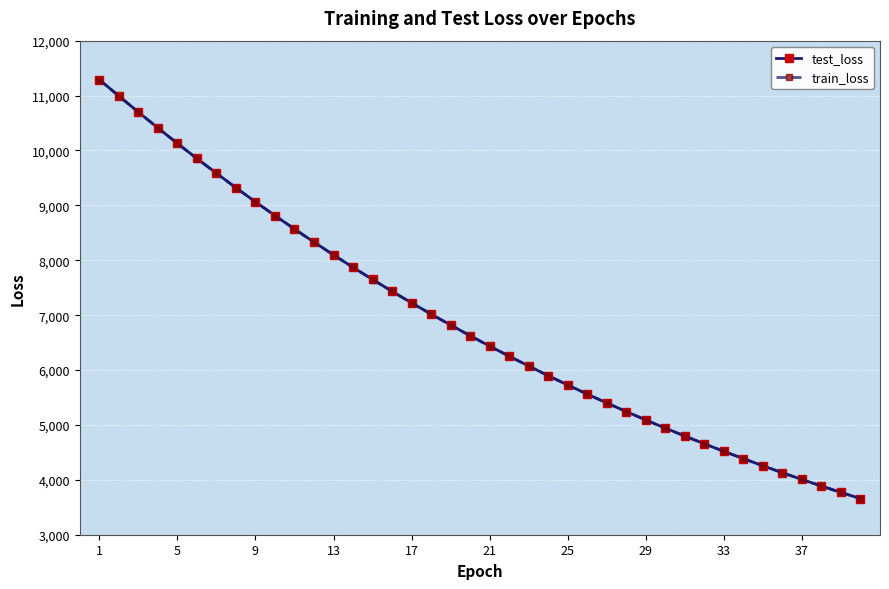

What is the maximum value shown in the chart?

11290.7